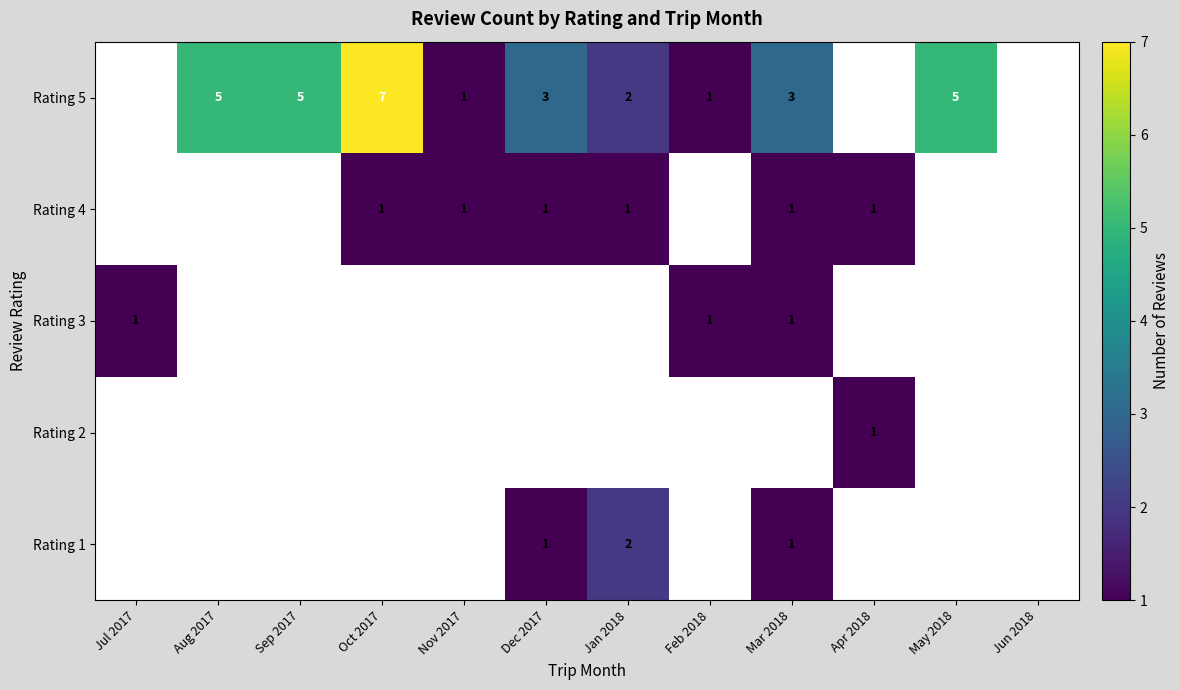

True or false: Rating 2 has a value of 1 at Apr 2018.

True